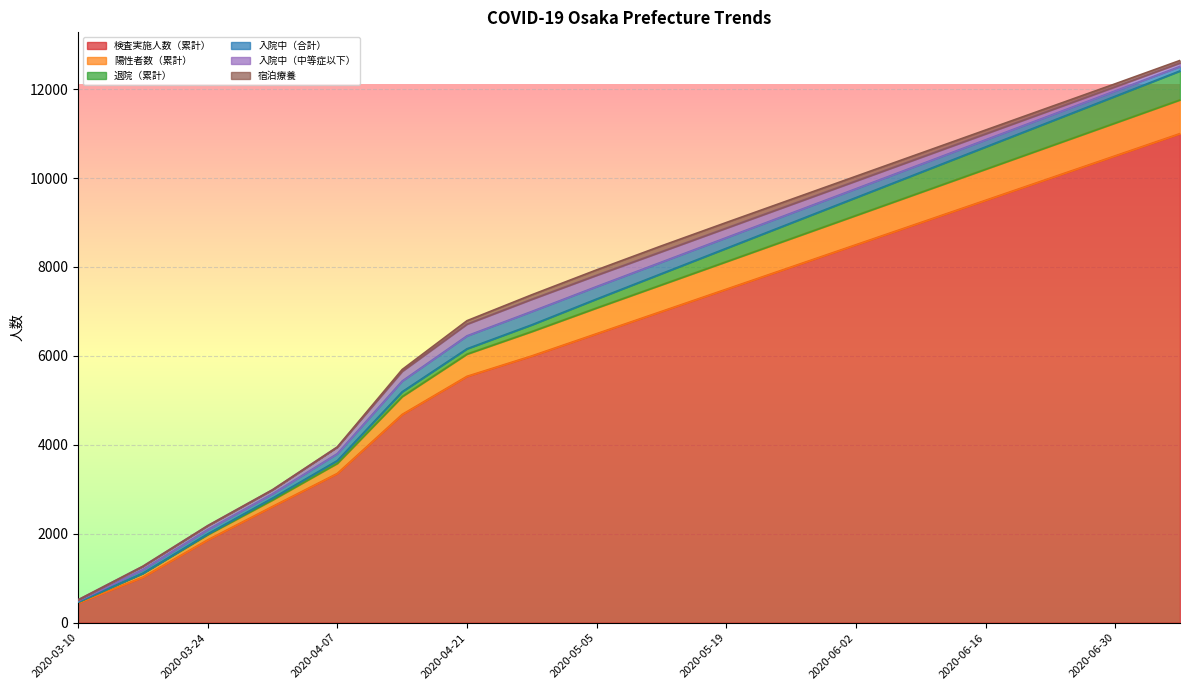

Reading right to left, list all the values displayed in this chart.

検査実施人数（累計）: 11000	10500	10000	9500	9000	8500	8000	7500	7000	6500	6000	5541	4684	3357	2614	1863	1024	444
陽性者数（累計）: 760	740	720	700	680	660	640	620	600	580	550	502	403	229	148	118	86	25
退院（累計）: 650	600	550	500	450	400	350	300	250	200	150	118	107	60	40	16	3	1
入院中（合計）: 100	120	140	160	180	200	220	240	260	280	300	291	242	157	97	96	81	24
入院中（中等症以下）: 80	95	115	135	155	175	195	215	235	255	275	264	219	149	91	89	75	20
宿泊療養: 55	65	75	85	95	105	115	125	130	120	100	76	39	0	0	0	0	0